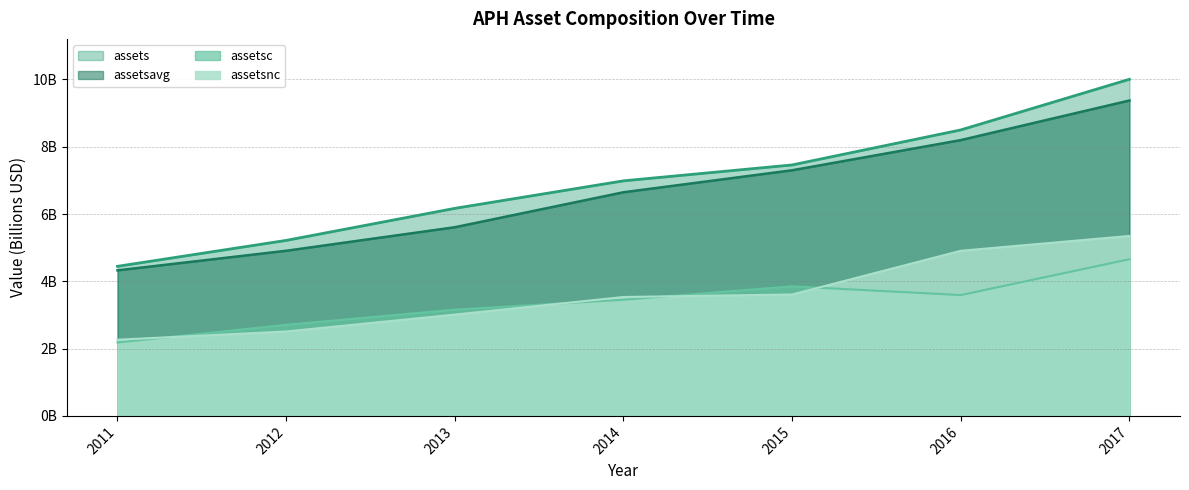

True or false: assetsnc has more than 0 points higher than both neighbors.

False